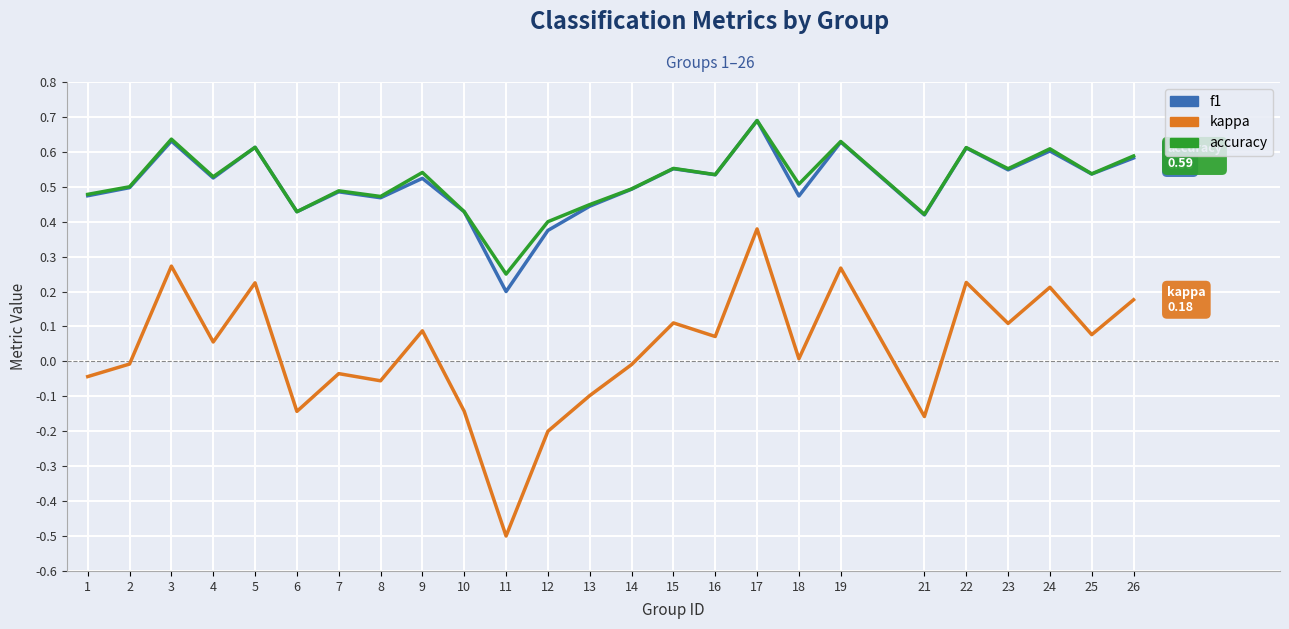

The value of f1 at 16 is 0.3. True or false?

False